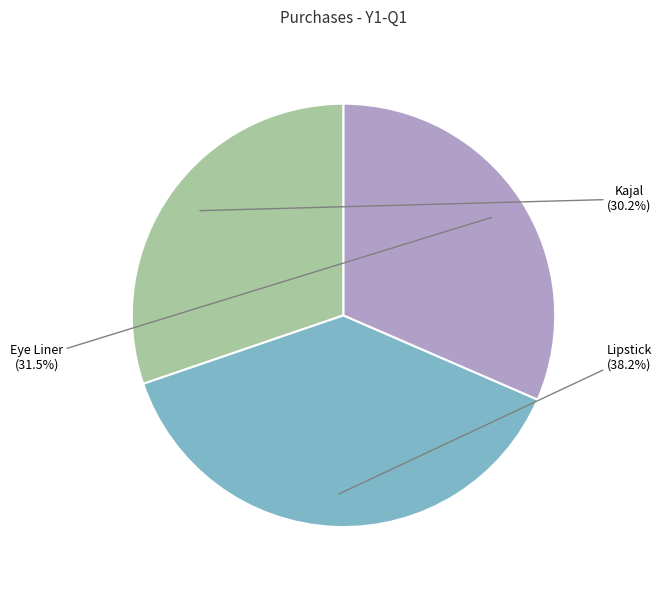

Rank the categories by value from lowest to highest.

Kajal, Eye Liner, Lipstick